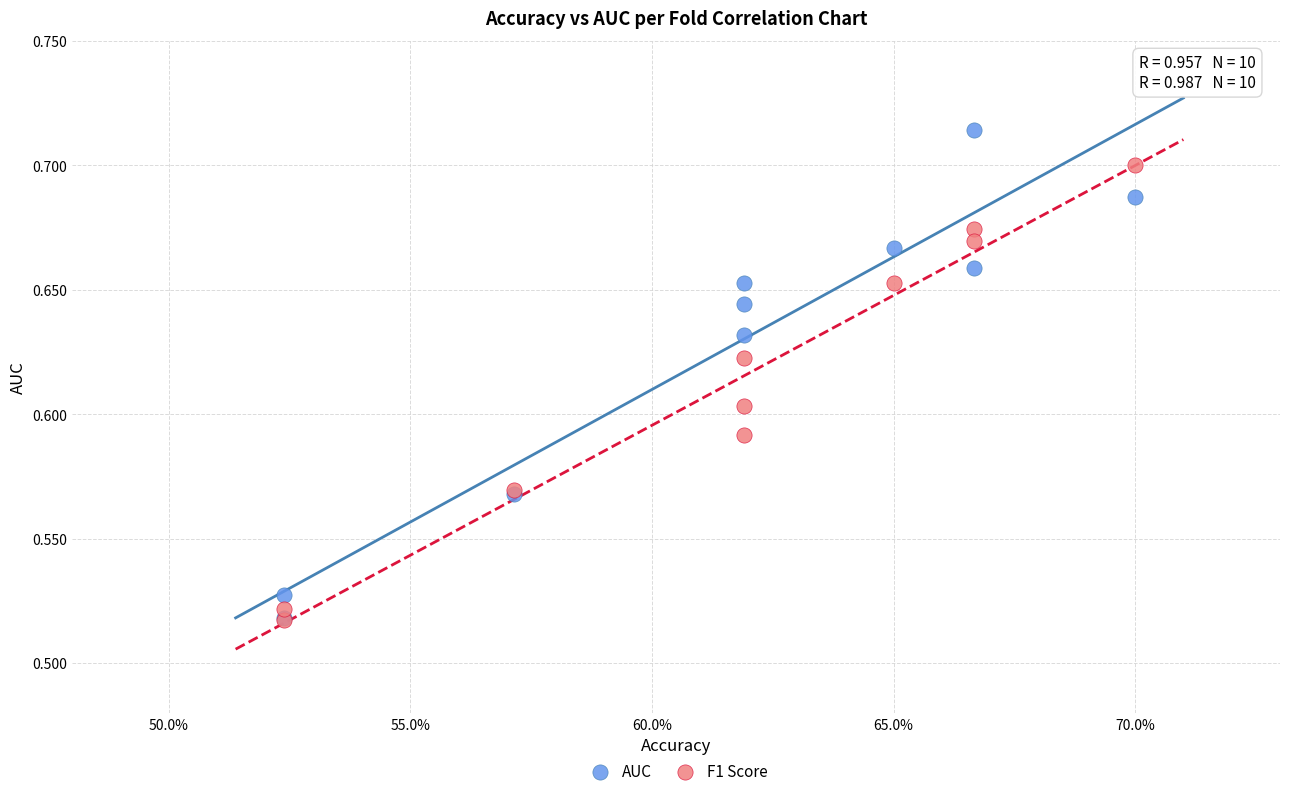

What are all the series names shown in the legend?

AUC, F1 Score